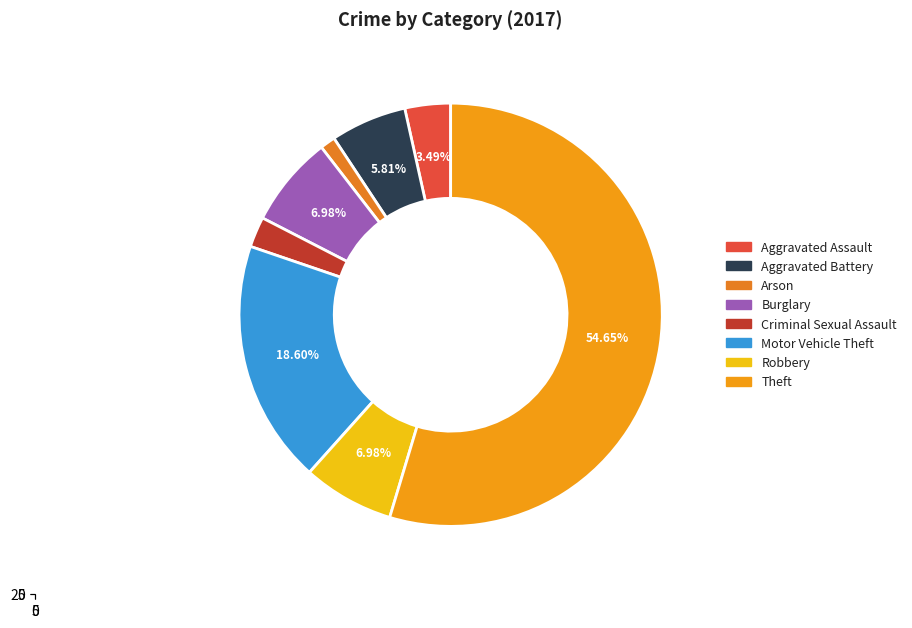

True or false: Burglary accounts for 7% of the total.

True